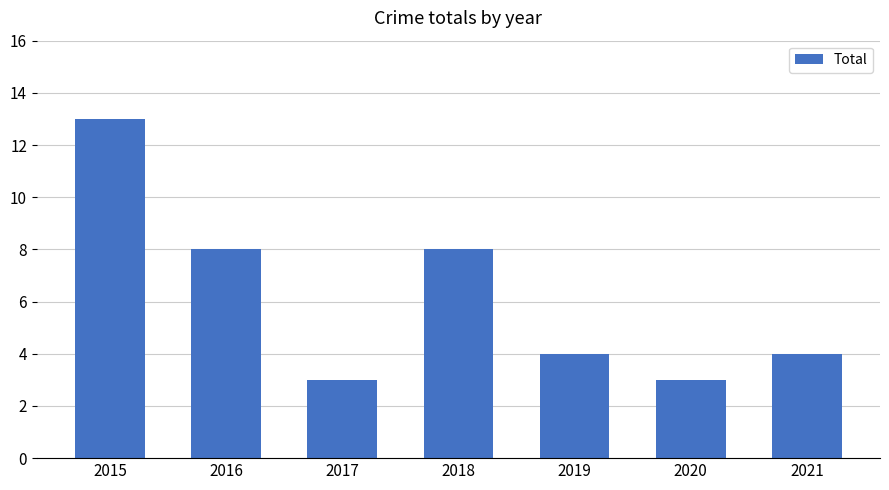

The value at 2018 is 13. True or false?

False